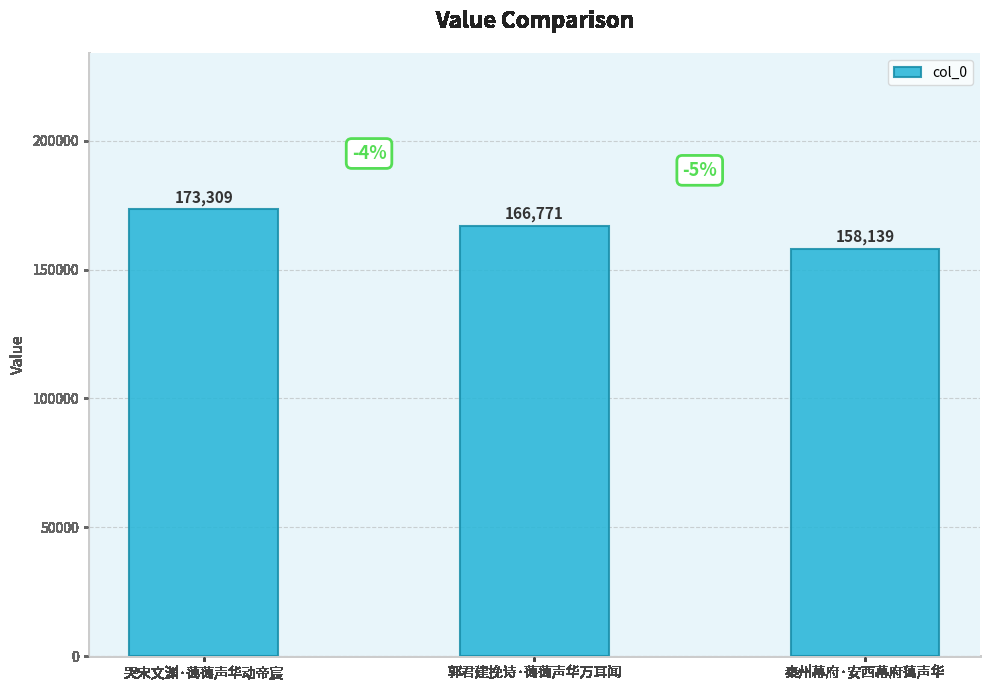

How many bars are there in total?

3